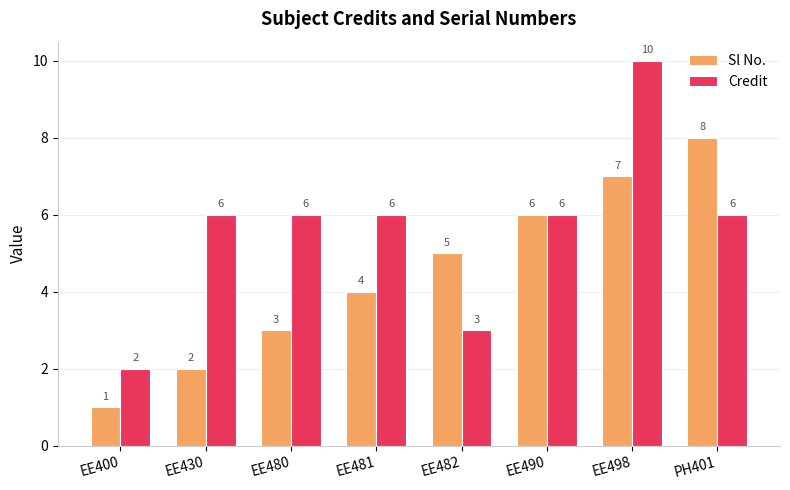

Does the chart contain stacked bars?

No